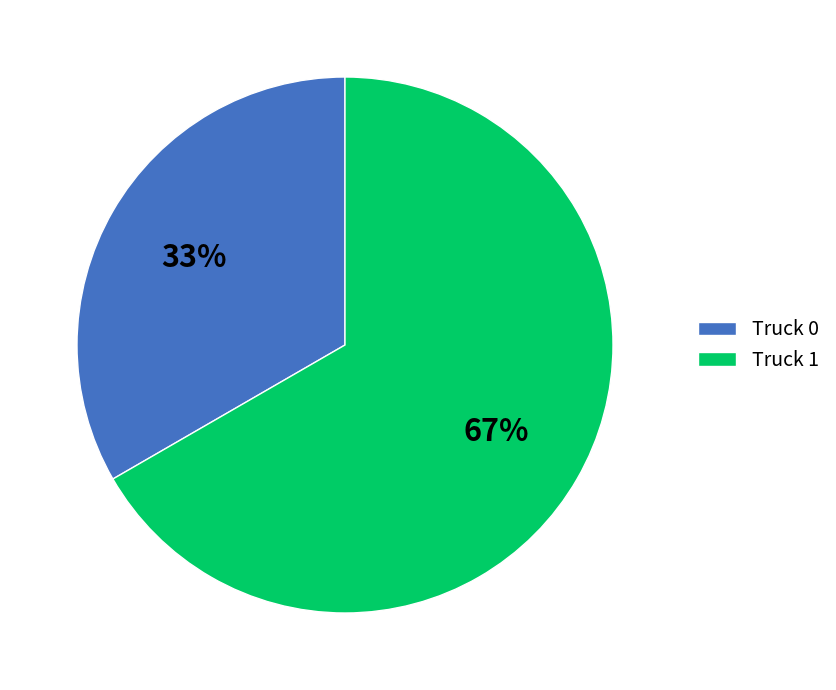

True or false: Truck 1 accounts for 79% of the total.

False